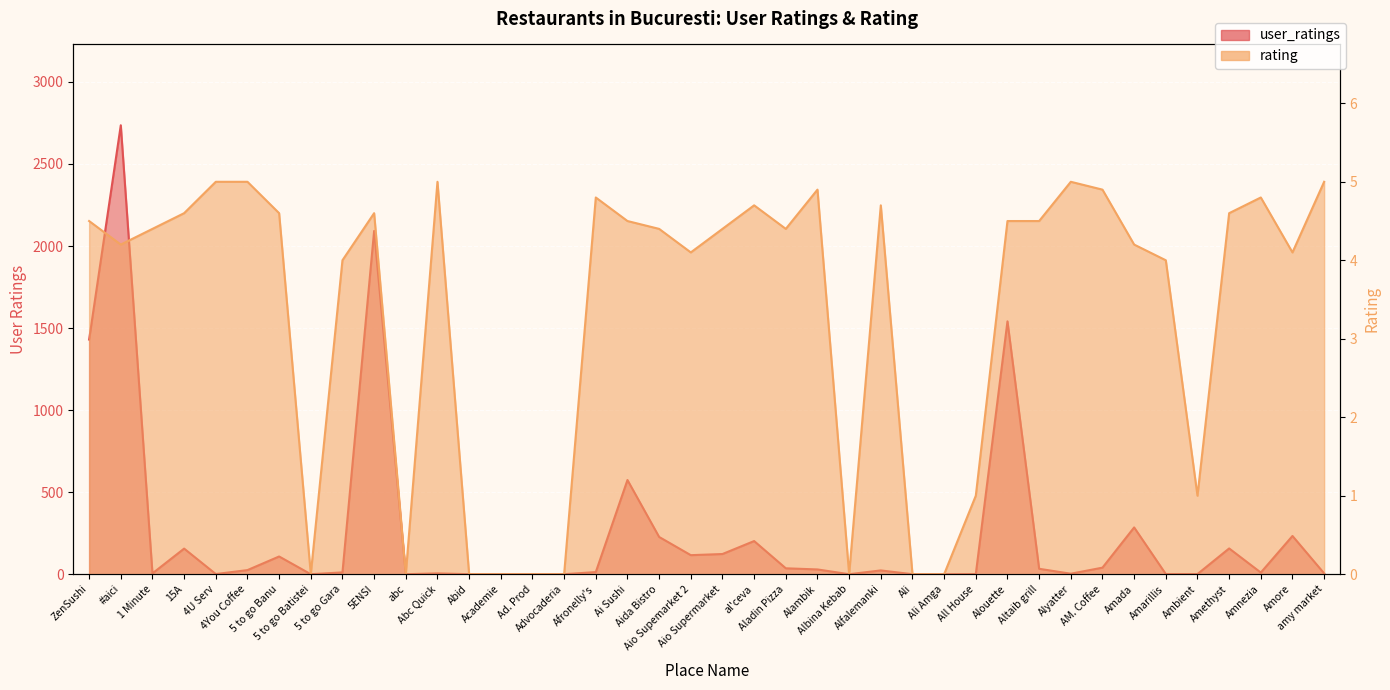

Is it true that rating equals 2.4 at Aida Bistro?

False